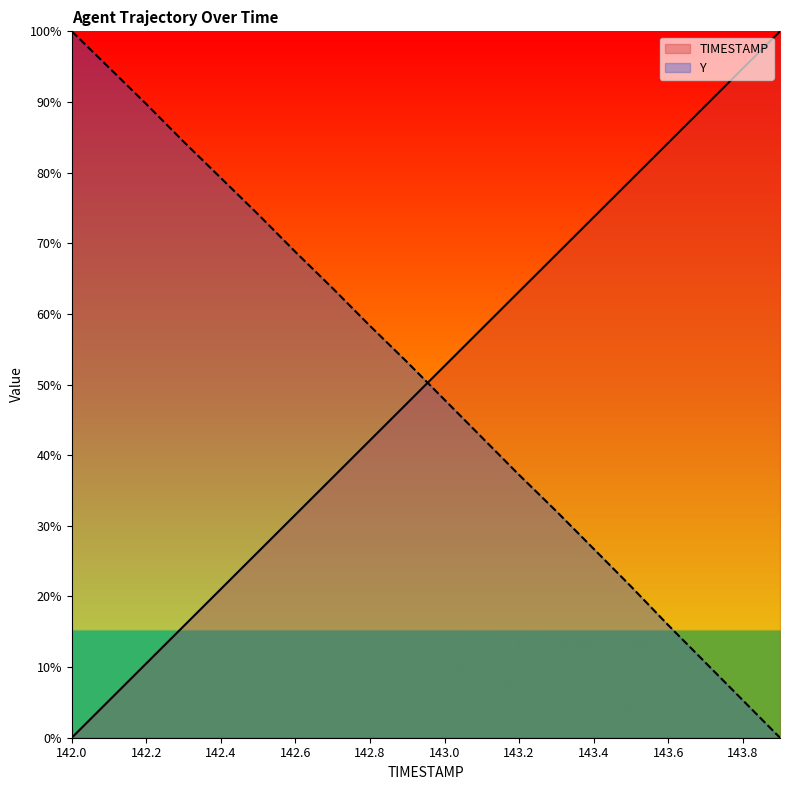

Rank the series at 142.6 from highest to lowest value.

Y, TIMESTAMP